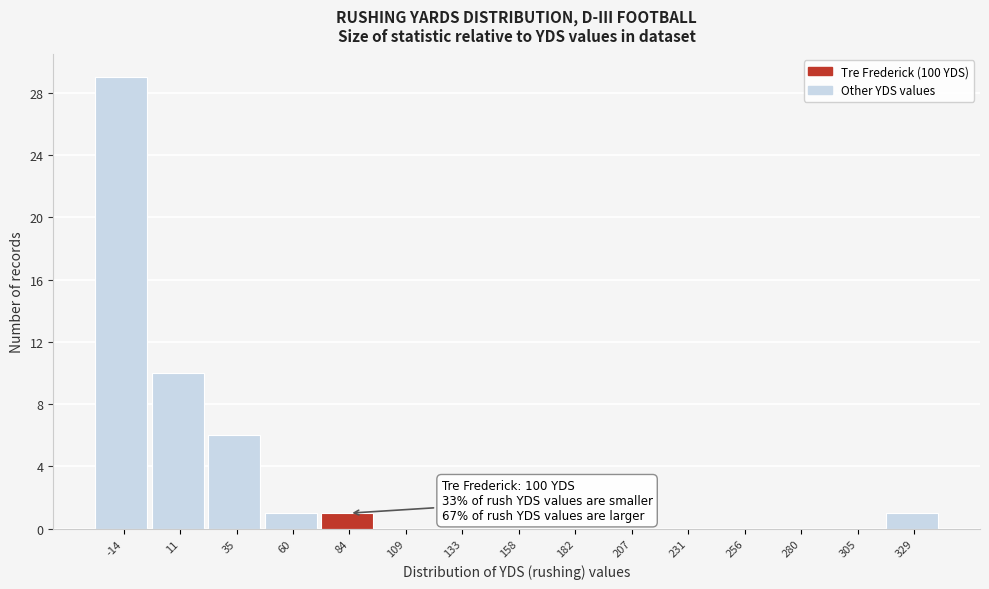

Reading right to left, what are all the values shown in this chart?

329=1	305=0	280=0	256=0	231=0	207=0	182=0	158=0	133=0	109=0	84=1	60=1	35=6	11=10	-14=29